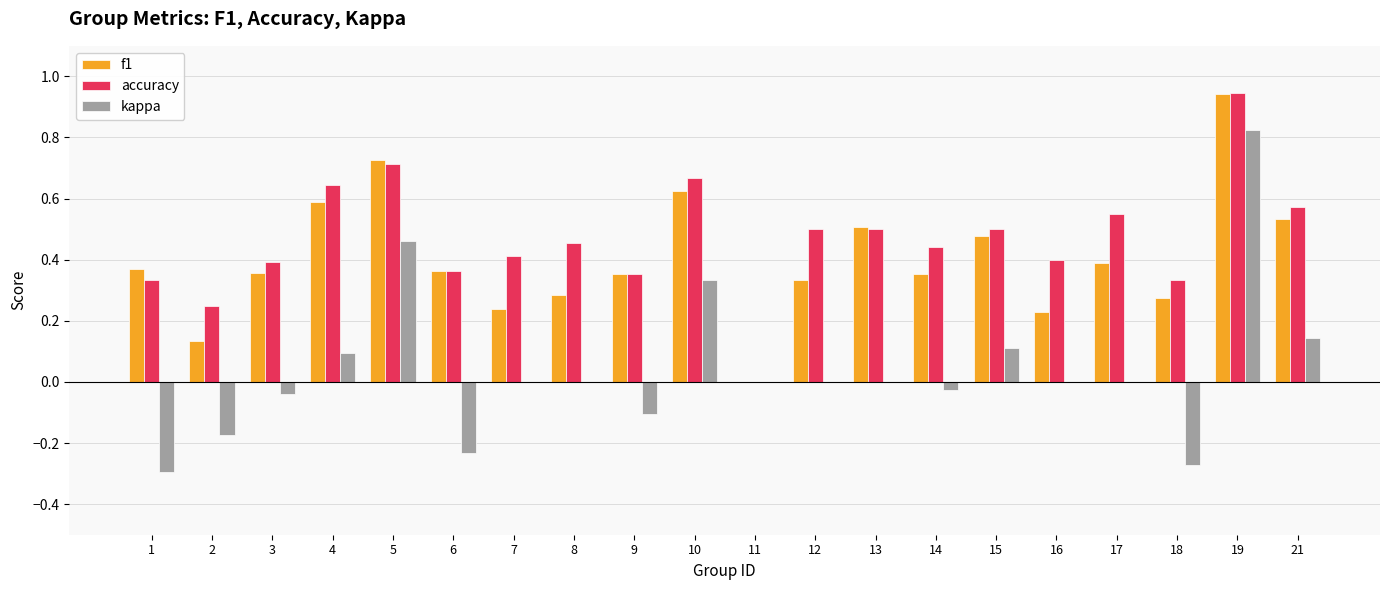

The value of f1 at 15 is 0.5. True or false?

True